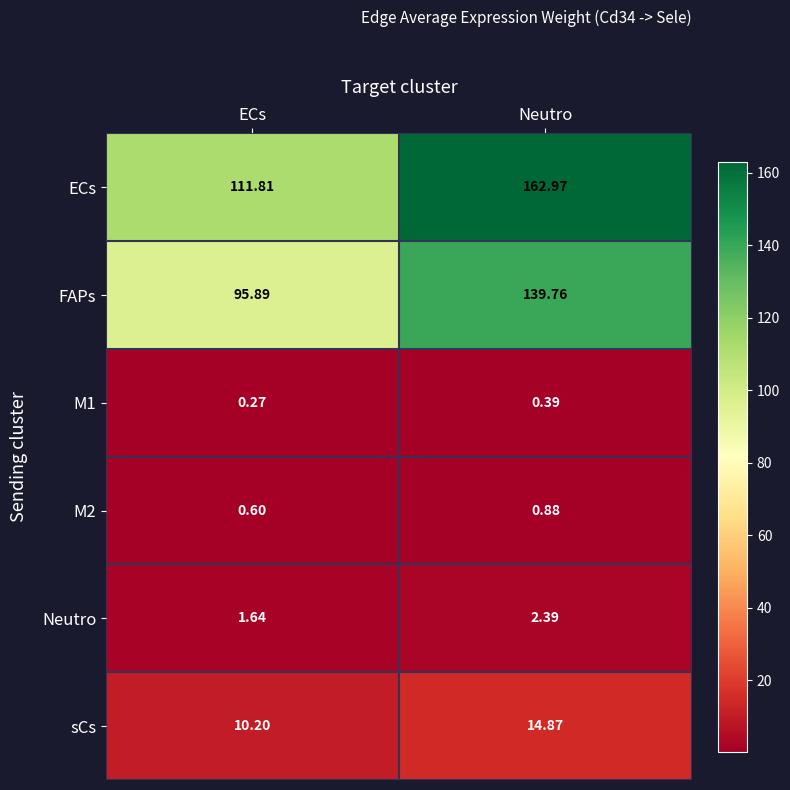

Which series has the largest range (max minus min)?

ECs